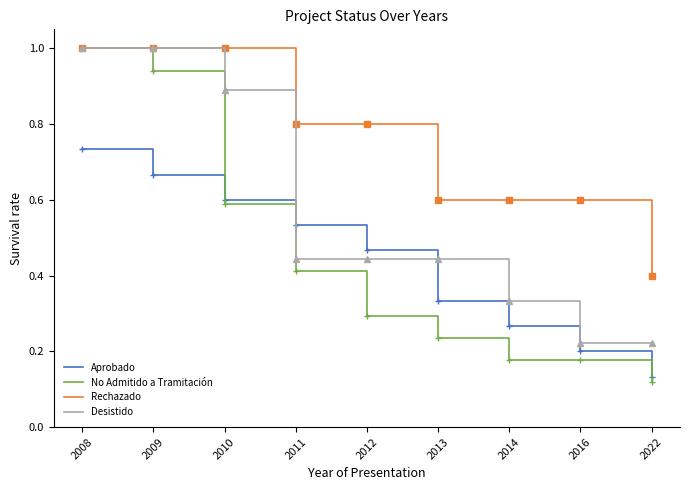

Where is No Admitido a Tramitación nearest to the value 0?

2022